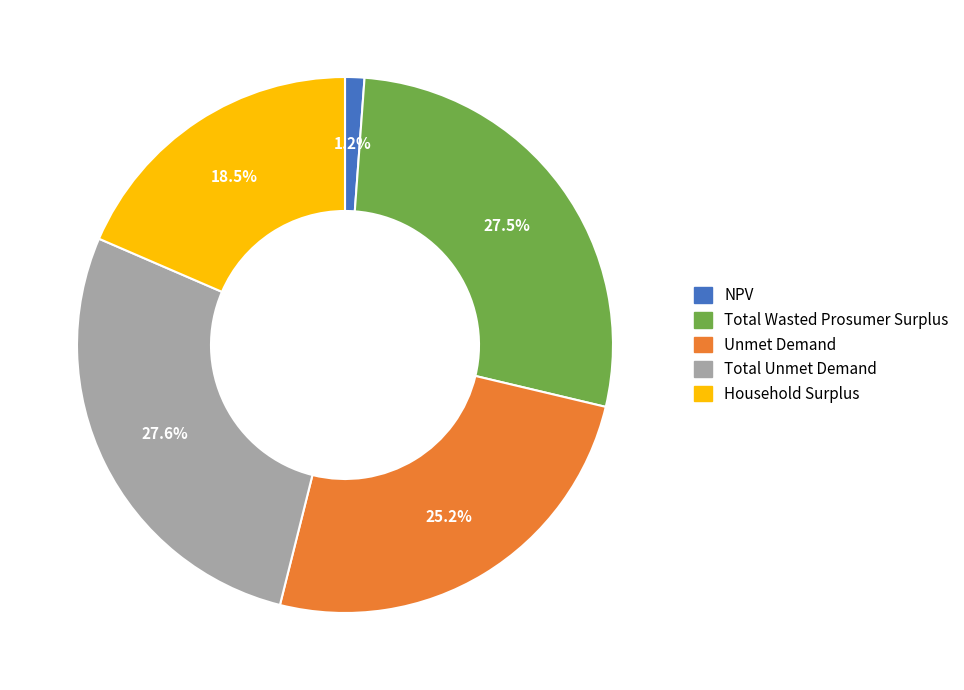

Which has a higher value, Total Wasted Prosumer Surplus or Household Surplus?

Total Wasted Prosumer Surplus